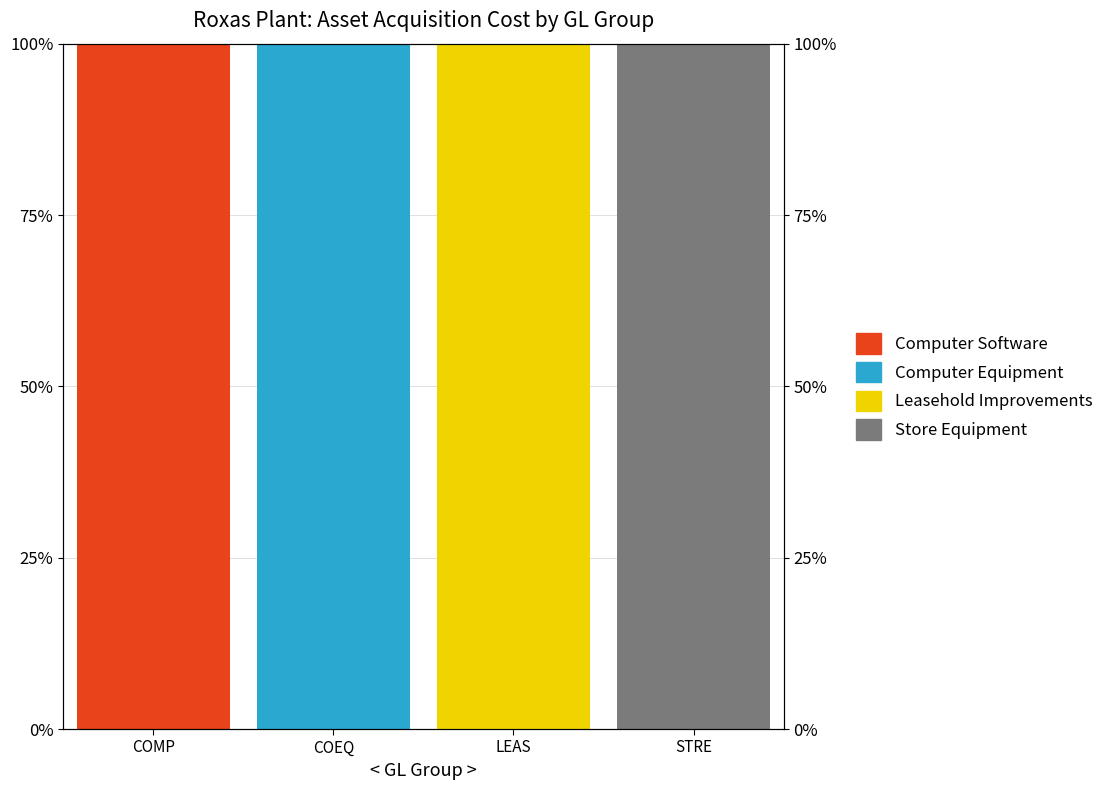

Are the bars horizontal?

No